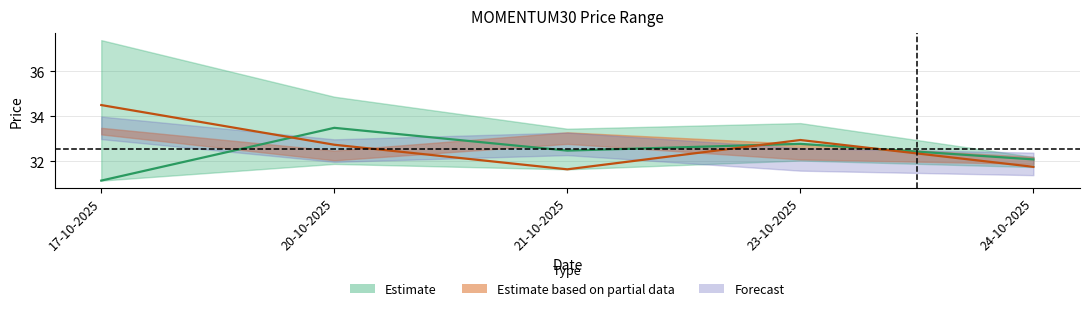

What is the label of the 5th point from the left?

24-10-2025